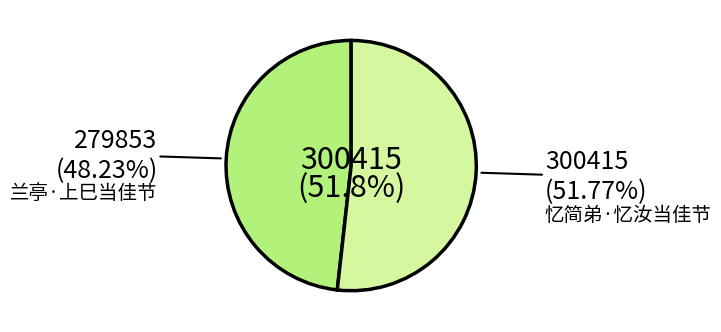

What percentage is the 兰亭·上巳当佳节 slice, to the nearest percent?

48%